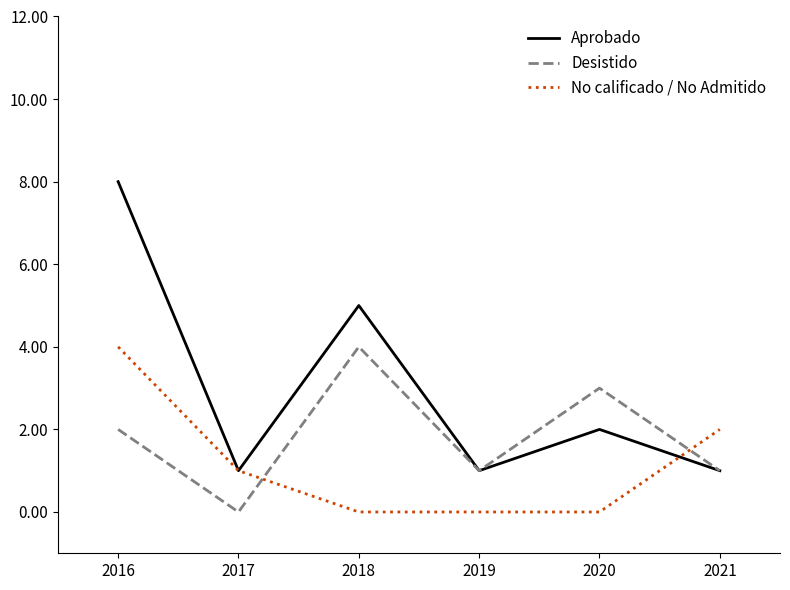

What are all the series names shown in the legend?

Aprobado, Desistido, No calificado / No Admitido